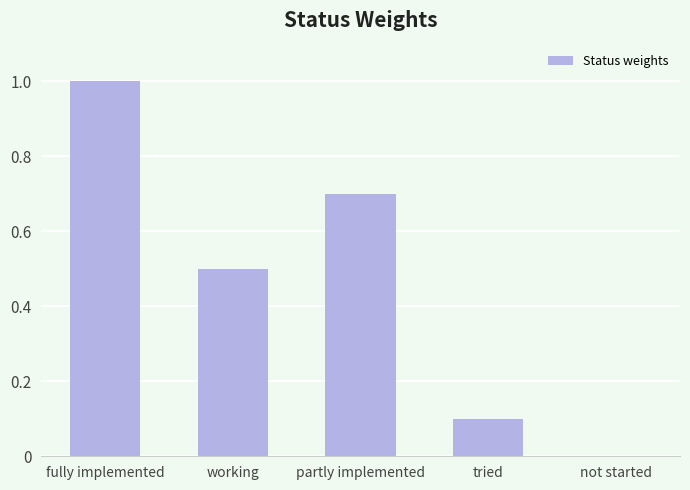

Reading left to right, list all the values displayed in this chart.

1.0	0.5	0.7	0.1	0.0